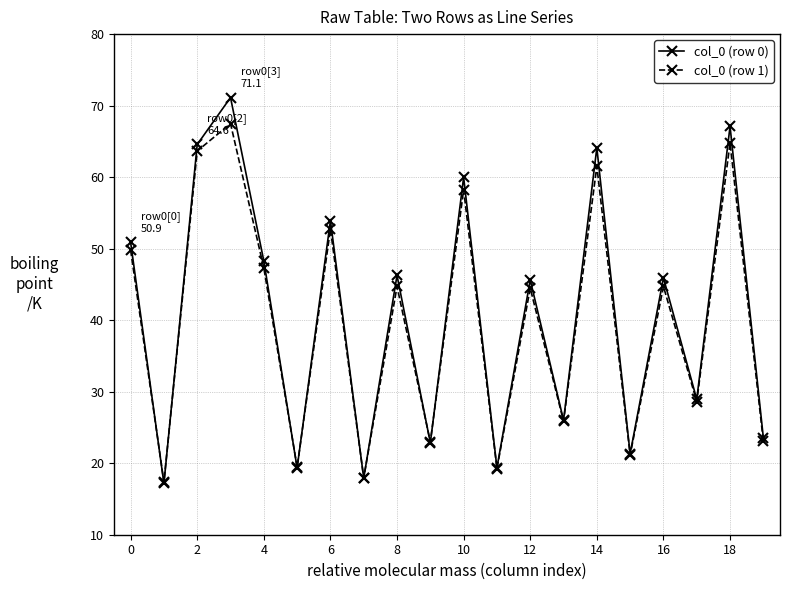

At how many categories does at least one series exceed 38?

11